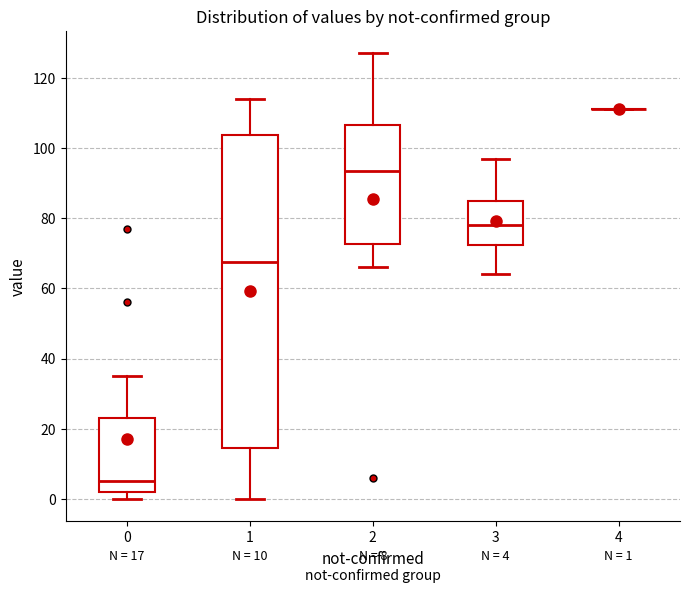

Comparing the boxes themselves (not the whiskers), which one is the tallest?

1